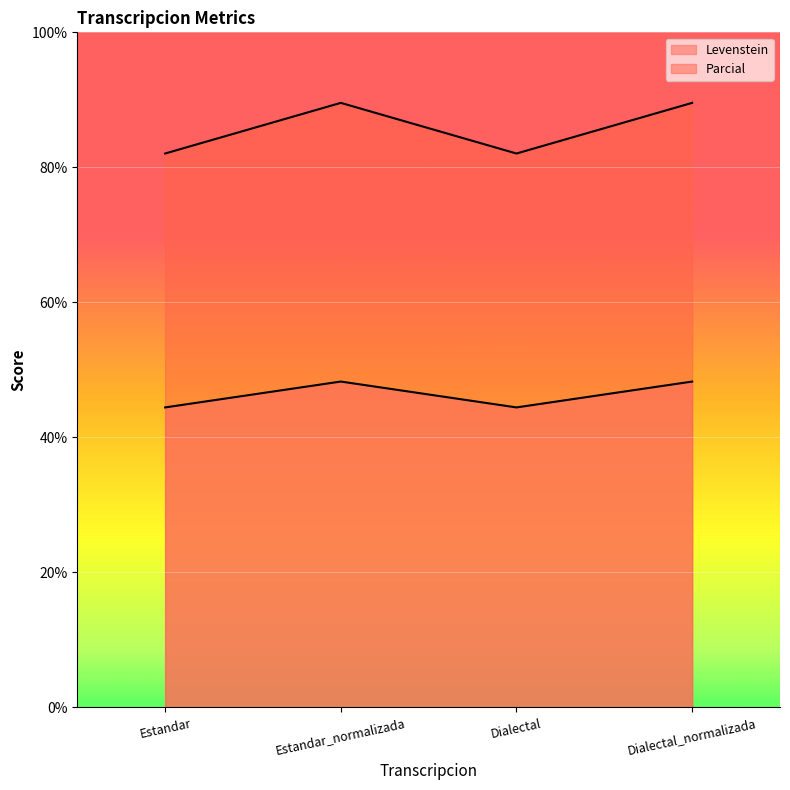

What is the label of the 1st point from the right?

Dialectal_normalizada